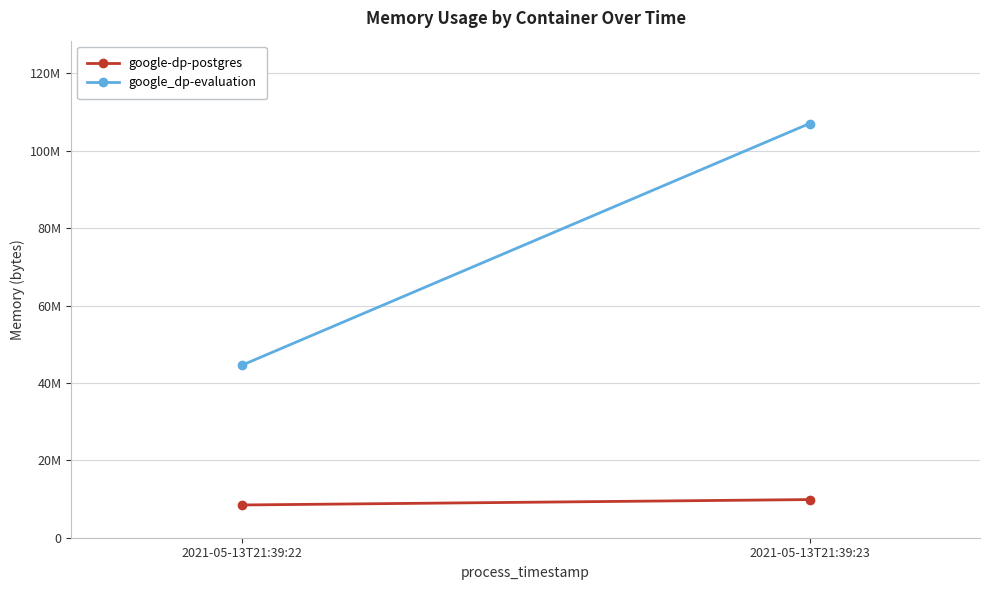

The google-dp-postgres series shows 3173668 at 2021-05-13T21:39:22. True or false?

False